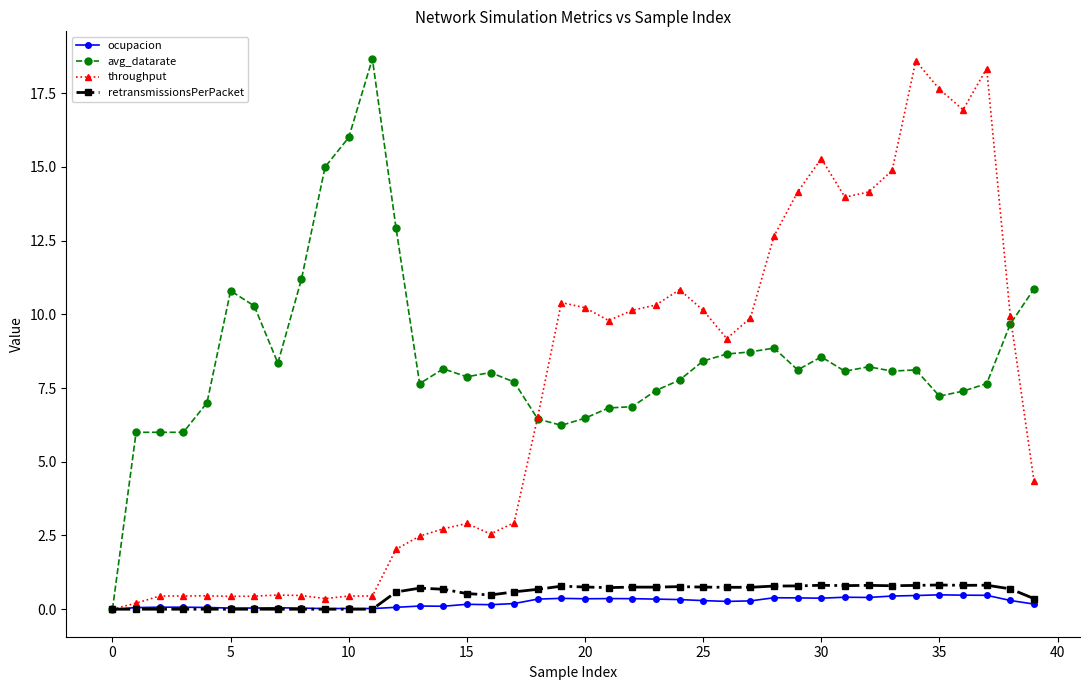

Which series has the largest total across all categories?

avg_datarate